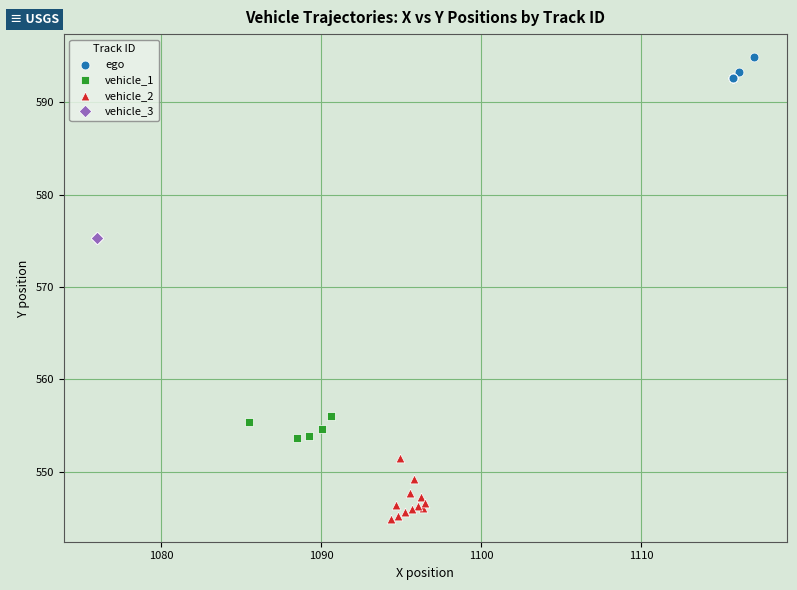

Which series contains the lowest Y value?

vehicle_2